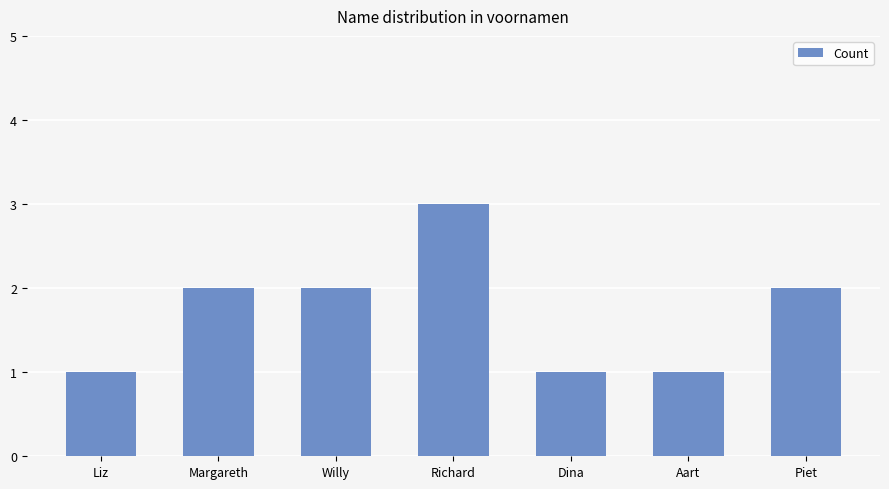

What position from the left is Dina?

5